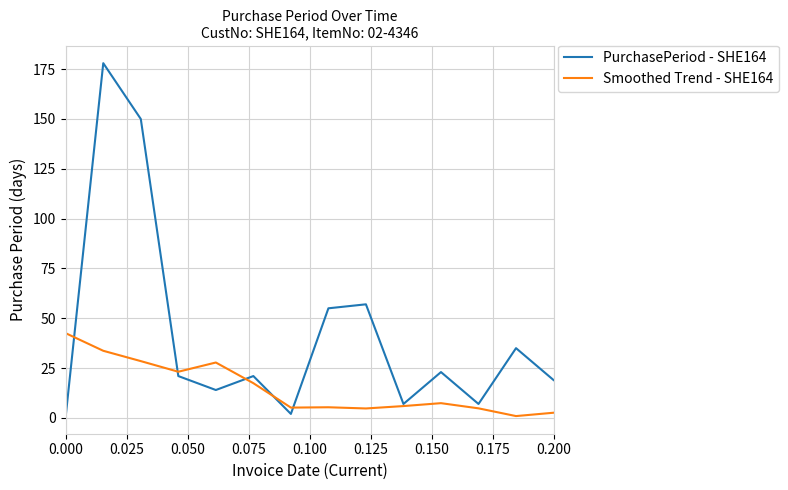

Which series has the largest total across all categories?

PurchasePeriod - SHE164